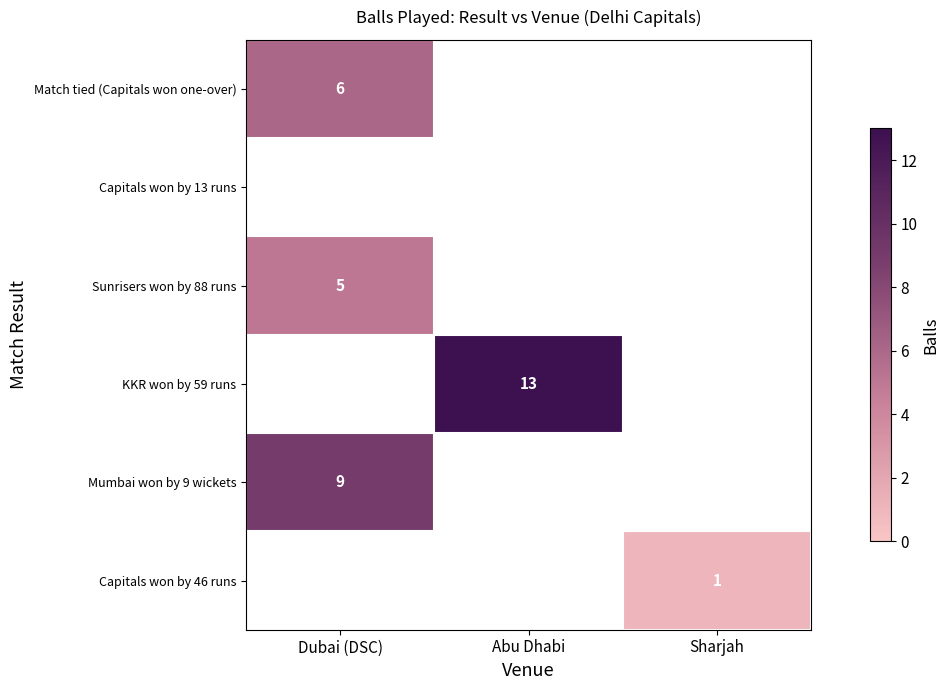

How many data points does each series have?

3